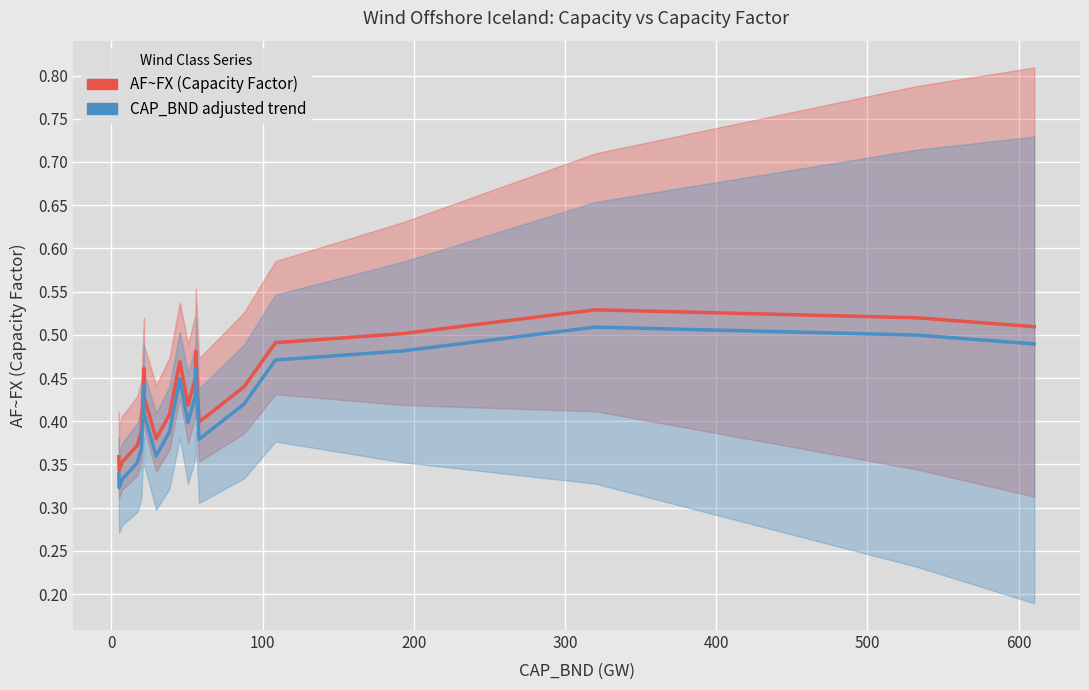

How many interior local valleys does the AF~FX (Capacity Factor) series have?

4